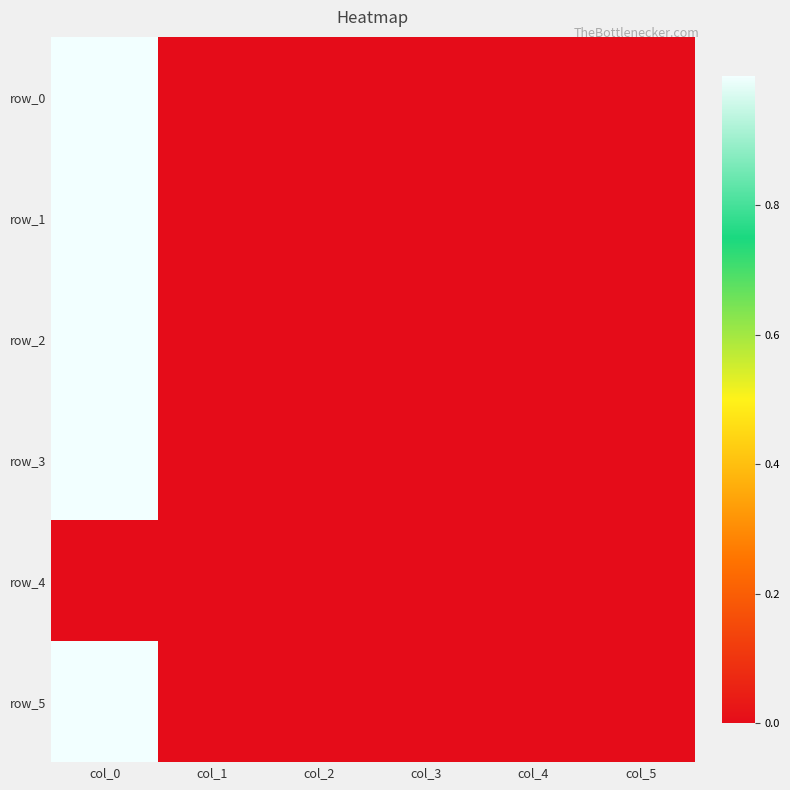

Which series changed the most between col_0 and col_1?

row_5